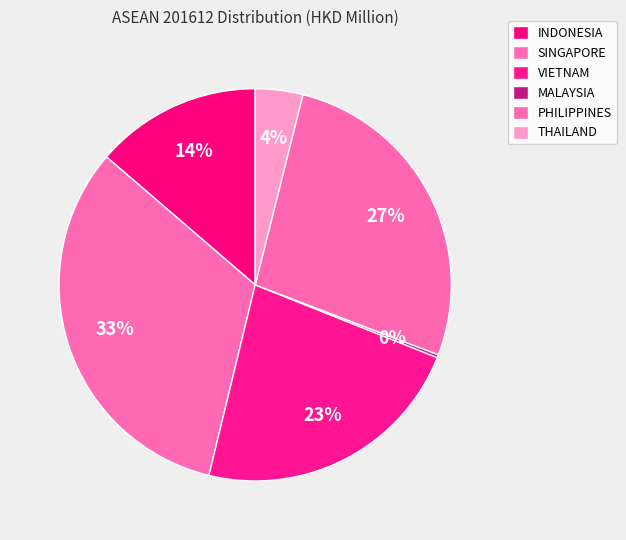

What percentage do MALAYSIA and VIETNAM together represent?

23.0%